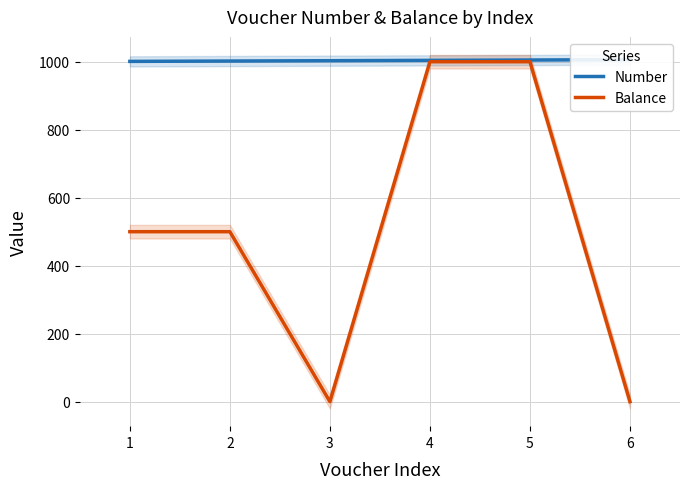

What is the sum of all Balance values?

3000